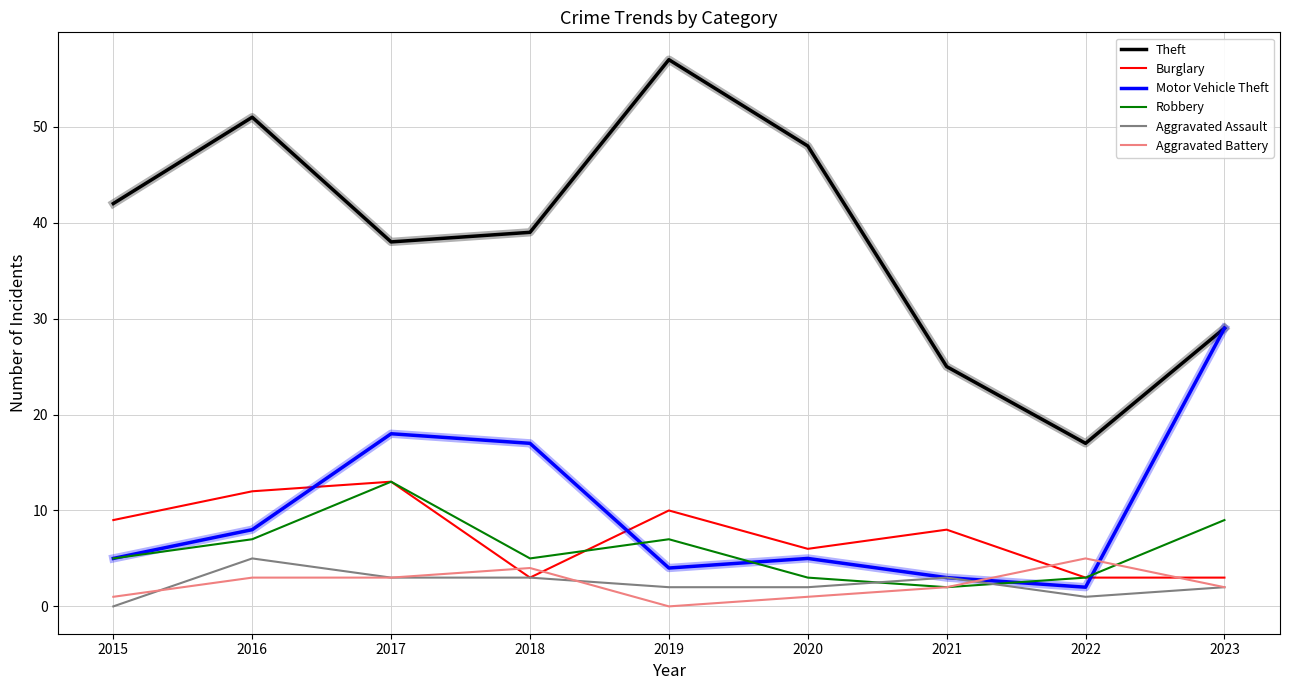

At which label does Aggravated Battery reach its peak?

2022